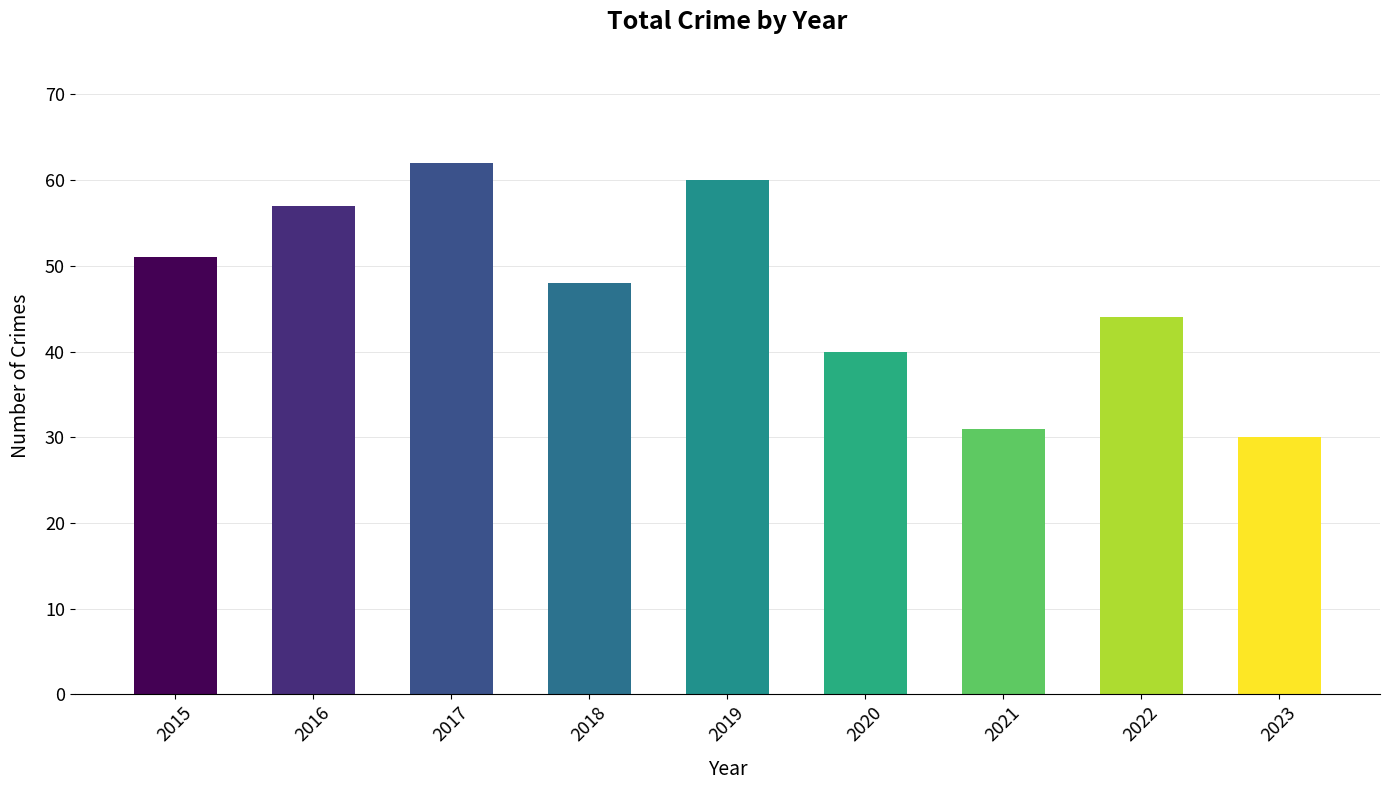

At which label does the data first exceed 48?

2015